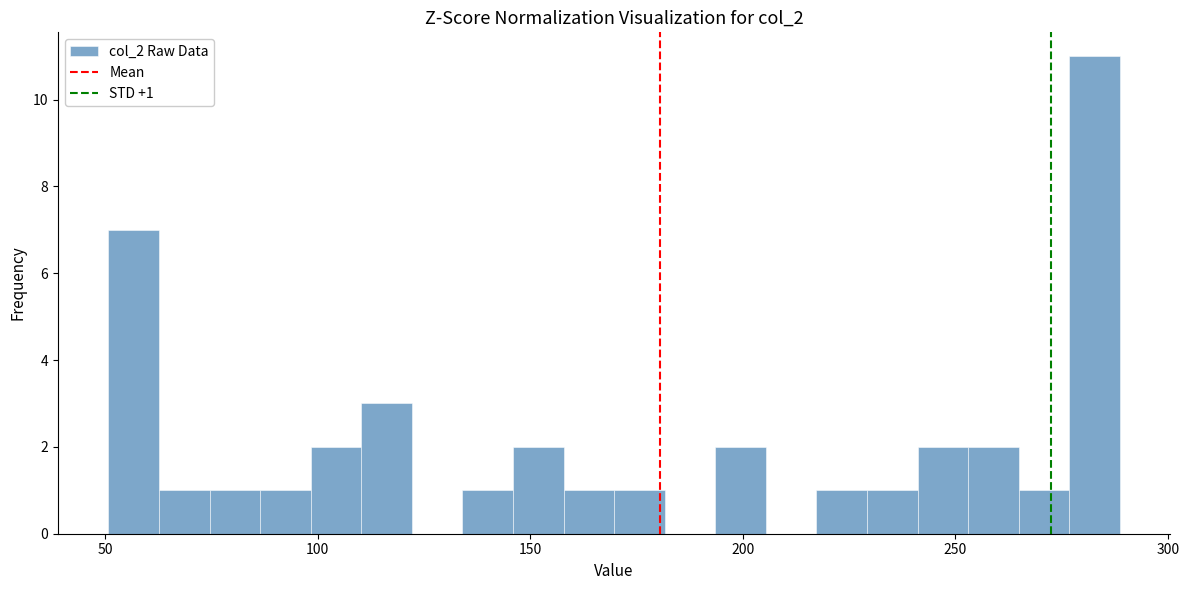

Read against the x-axis, roughly where is the centre of the tallest bar?

285